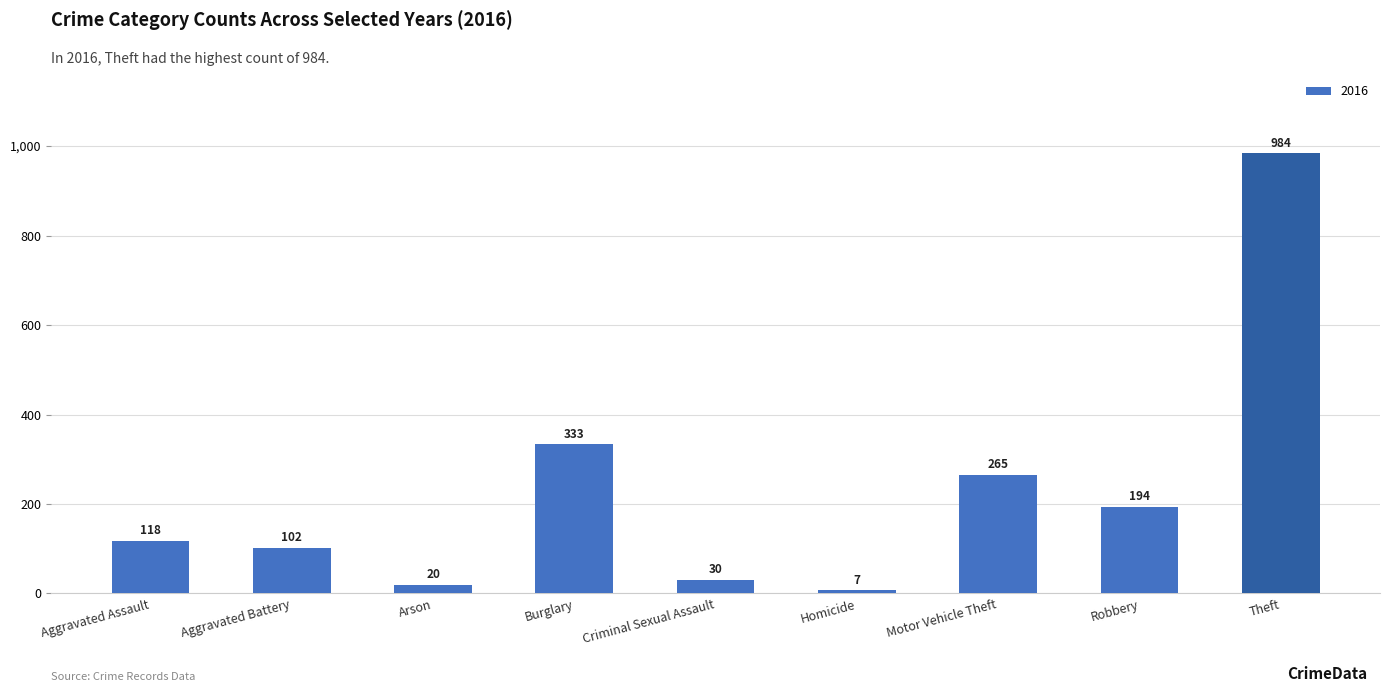

Between Motor Vehicle Theft and Robbery, which is larger?

Motor Vehicle Theft